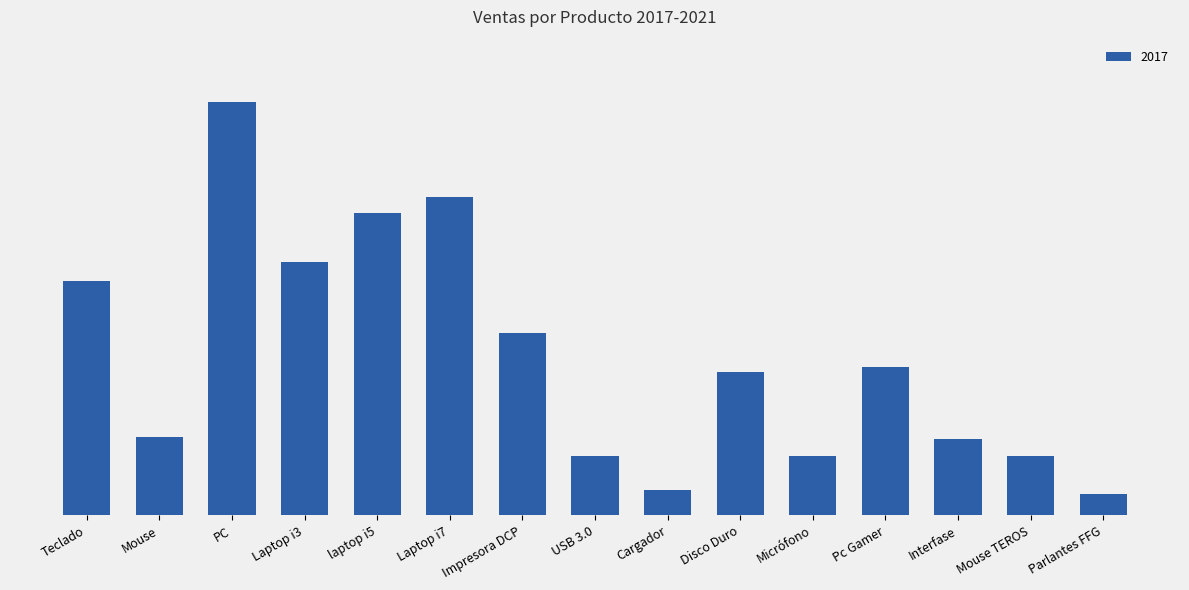

Between Laptop i7 and Teclado, which is larger?

Laptop i7